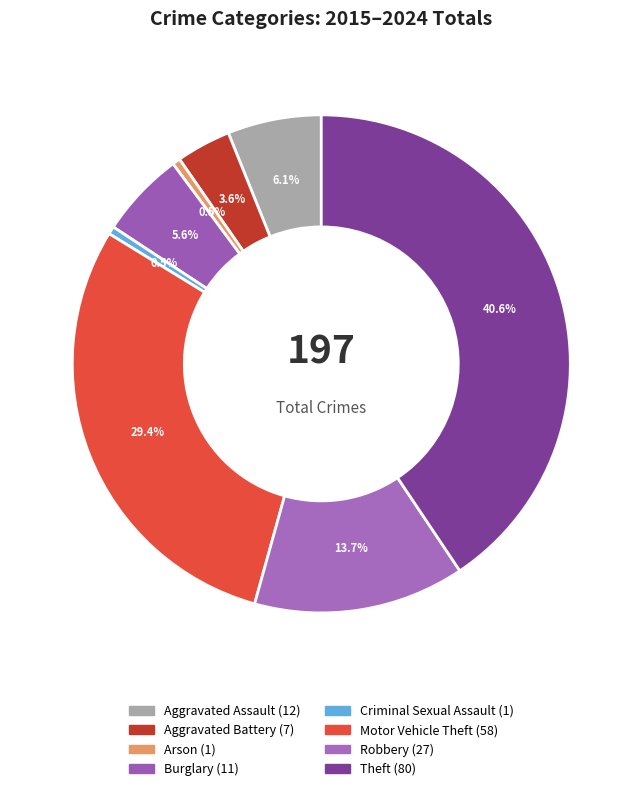

Rank the categories by value from lowest to highest.

Arson, Criminal Sexual Assault, Aggravated Battery, Burglary, Aggravated Assault, Robbery, Motor Vehicle Theft, Theft